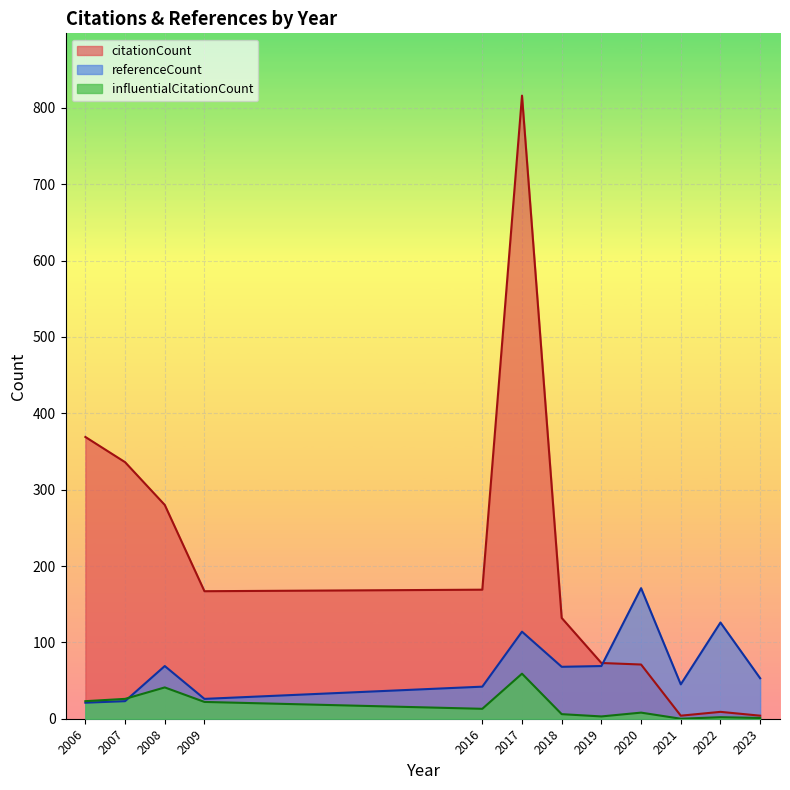

Is it true that citationCount equals 280 at 2008?

True